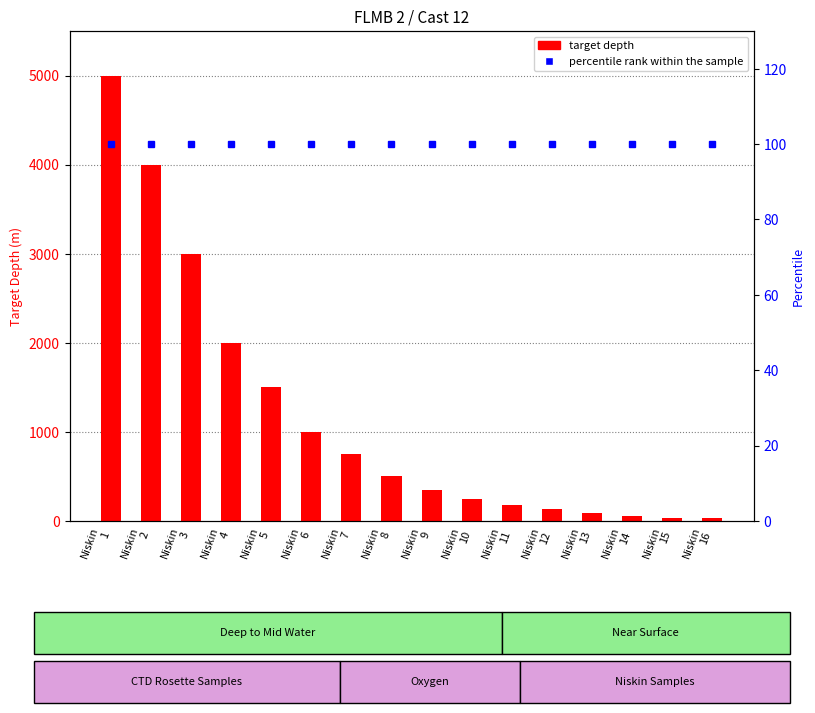

What is the total value across all series at Niskin
14?

159